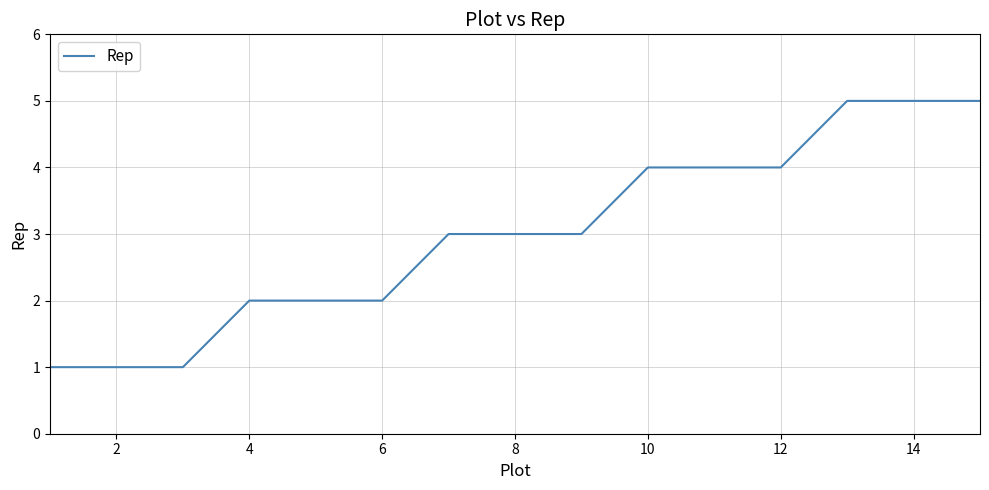

What is the difference between the maximum and minimum values?

4